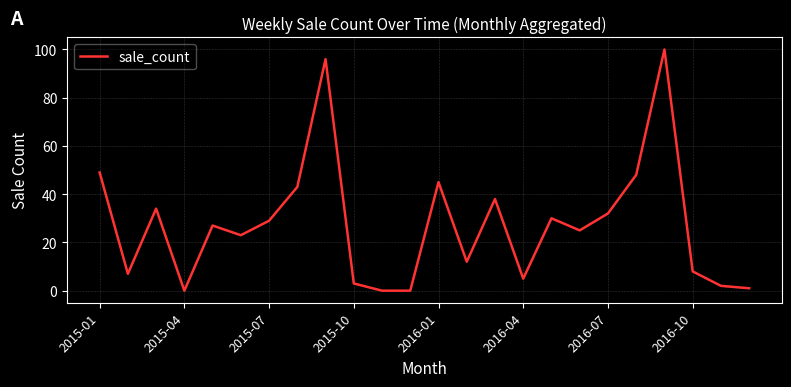

What is the maximum value shown in the chart?

100